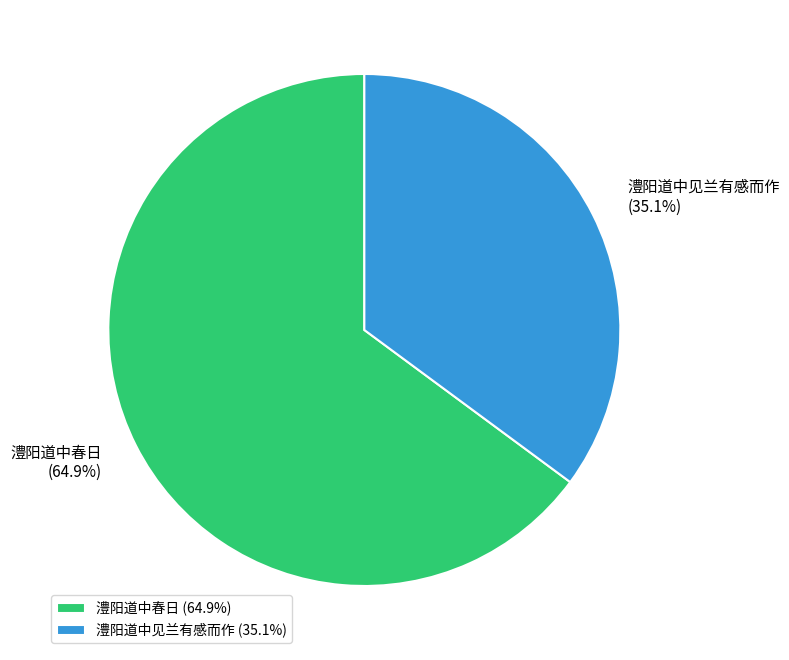

Is there a majority slice in this chart?

Yes